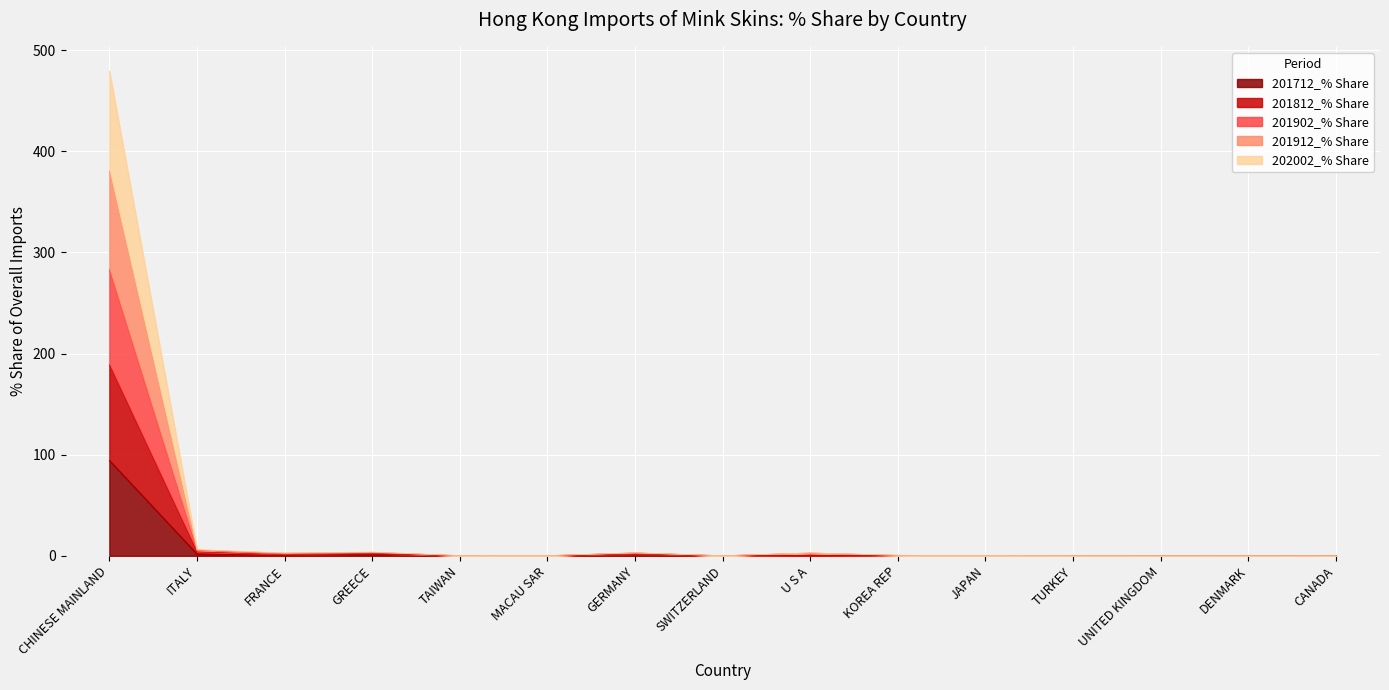

Which series has the largest total across all categories?

201912_% Share